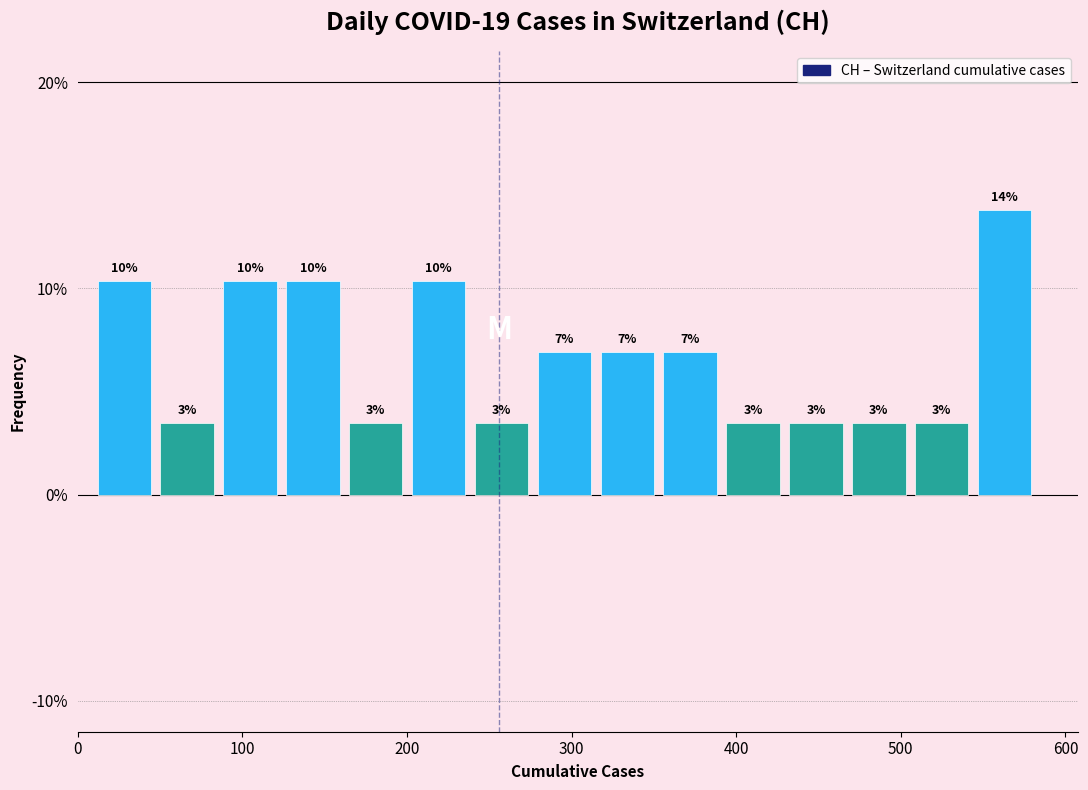

Read against the x-axis, roughly where is the centre of the tallest bar?

560